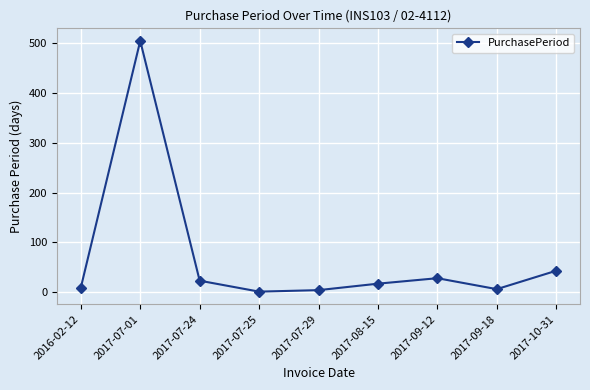

What is the value of the 3rd point from the left?

23